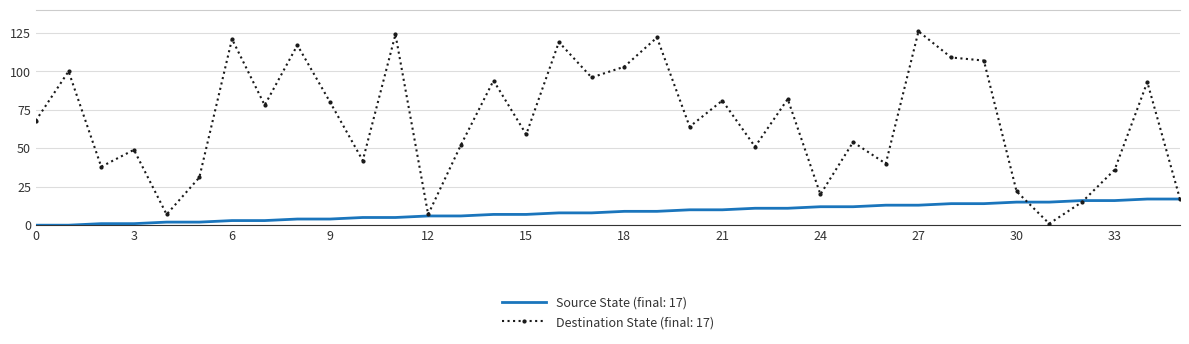

At how many categories does at least one series exceed 123?

2